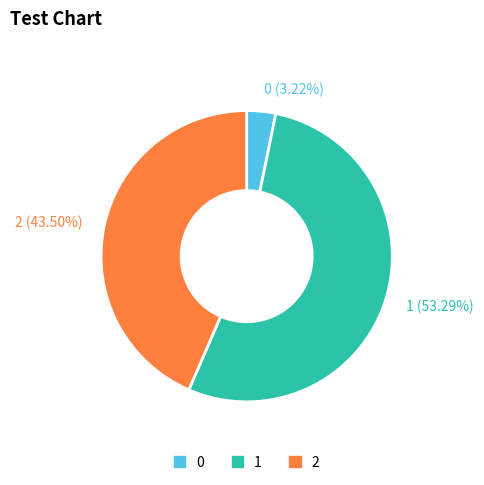

What percentage do 0 and 1 together represent?

56.5%